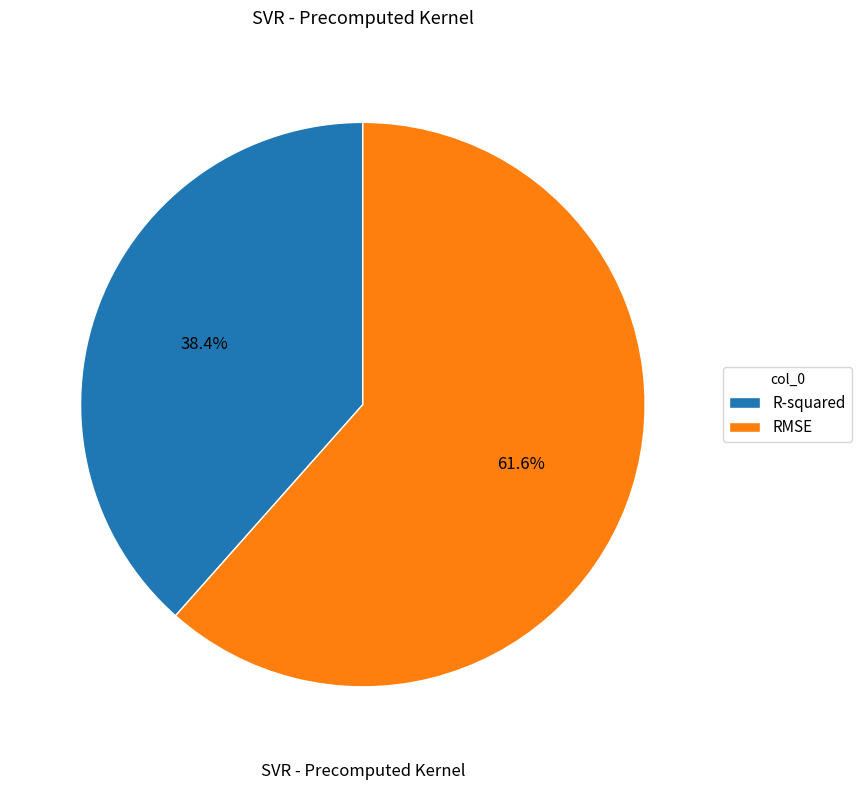

To the nearest percent, what percentage of the pie is RMSE?

62%